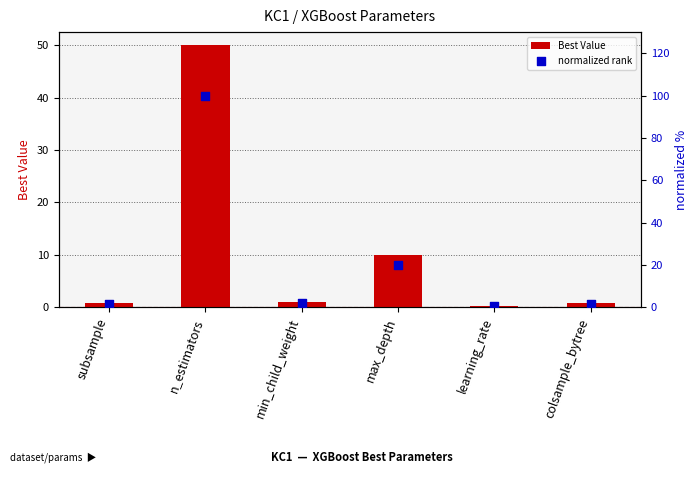

At which category is the sum across all series the highest?

n_estimators